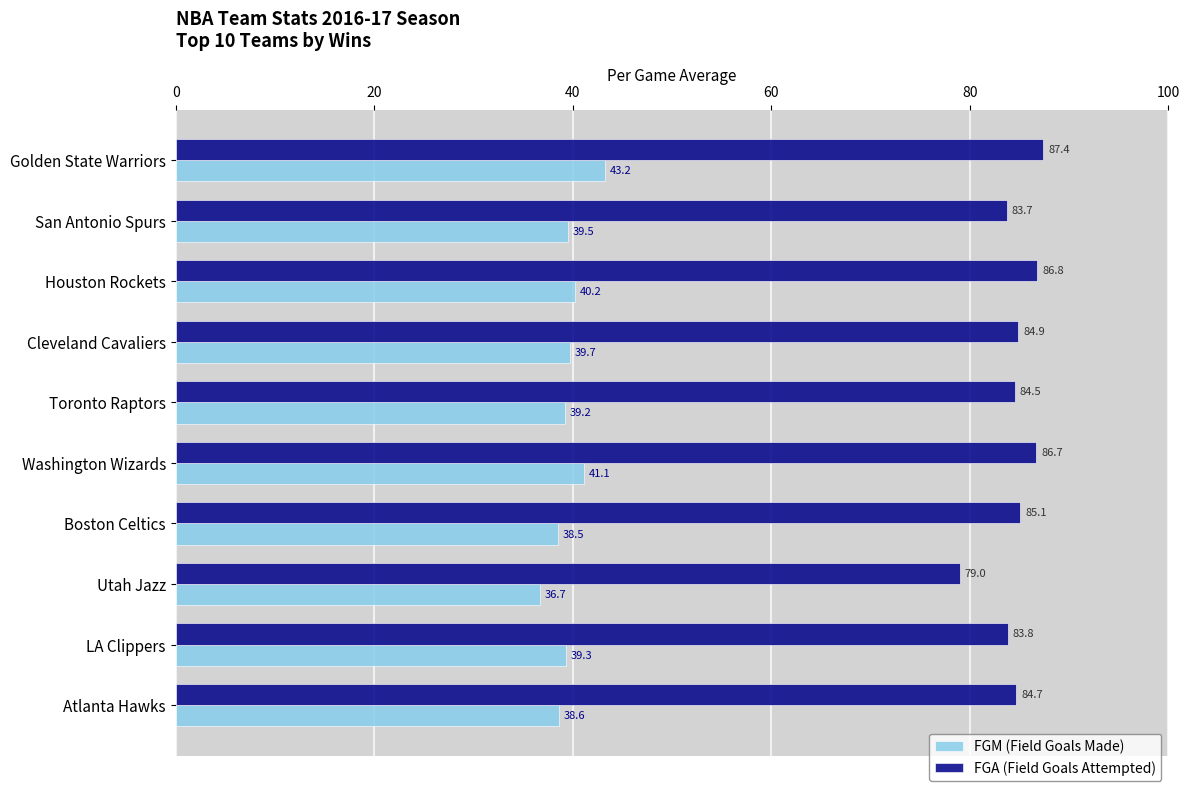

The value of FGA (Field Goals Attempted) at Utah Jazz is 79.0. True or false?

True